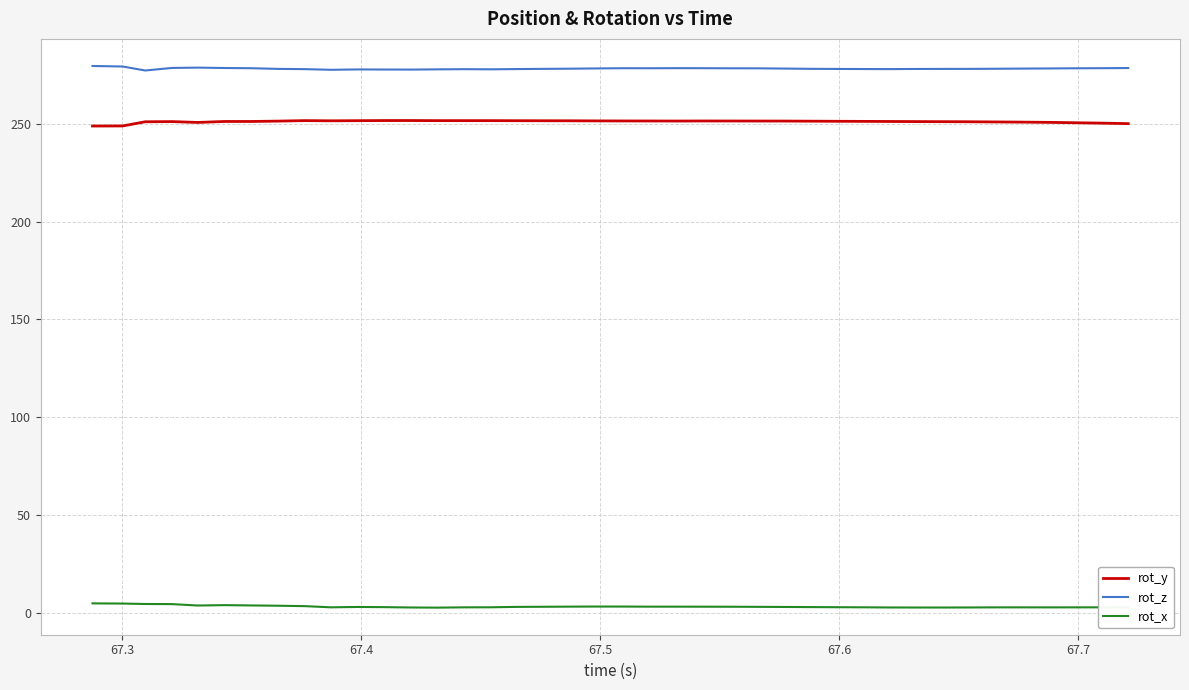

What is the difference between the maximum and minimum values in the rot_y series?

2.8